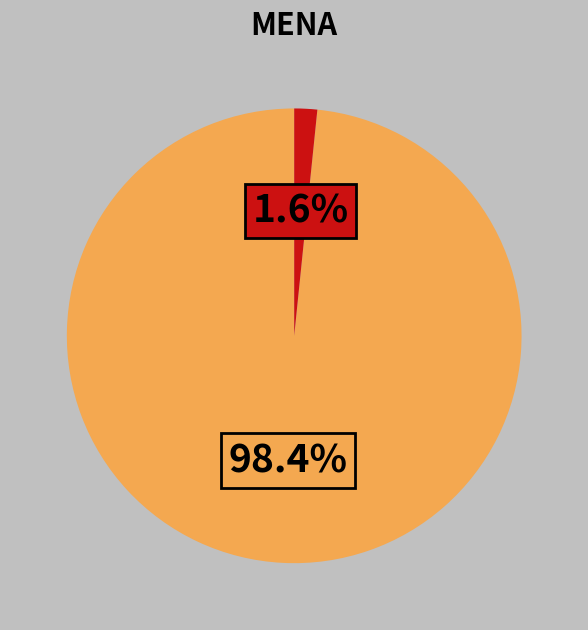

Is there a majority slice in this chart?

Yes